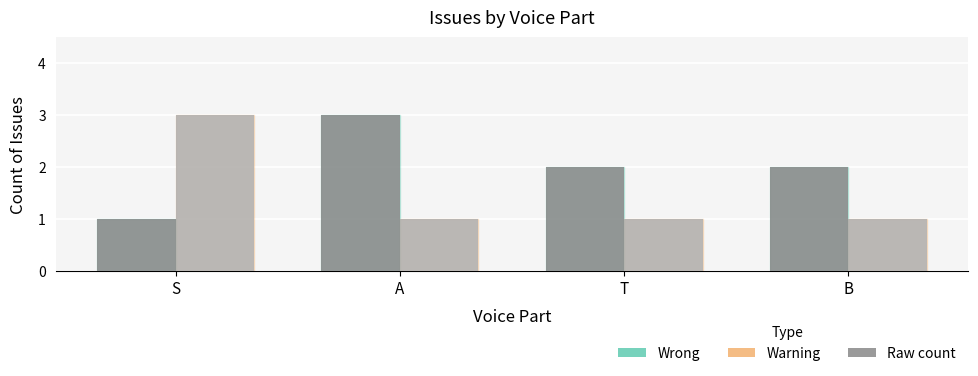

Which series has the largest total across all categories?

Wrong